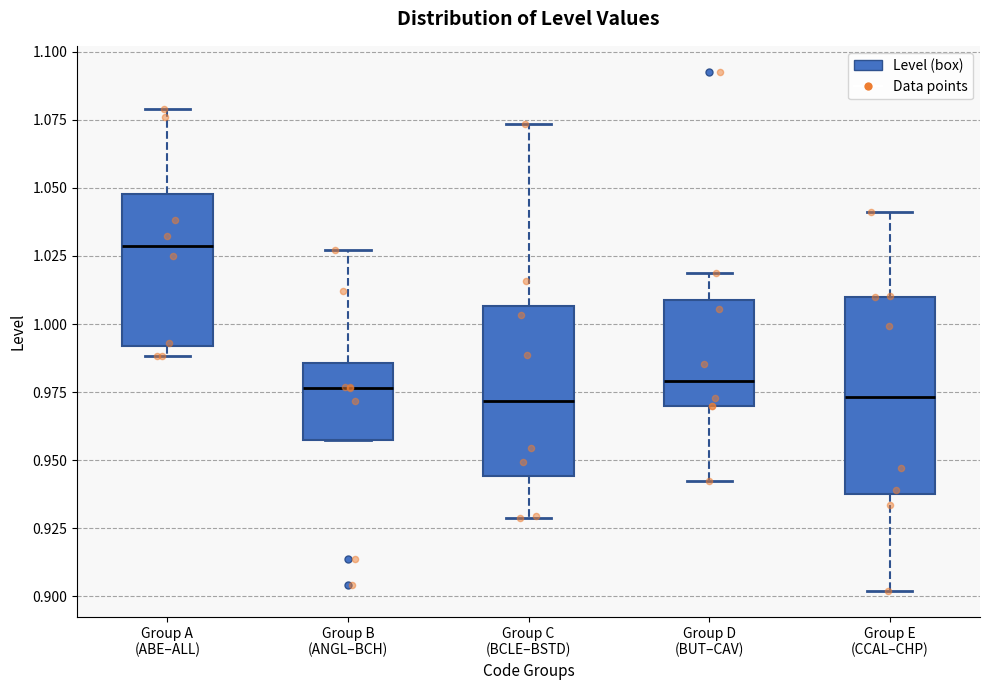

Reading left to right, read every box against the y-axis: the position of its median line, the range the box covers, and the ends of its whiskers. The values are not printed on the chart, so give them approximately, as read against the axis.

Group A (ABE–ALL): median 1.030, box 0.990 to 1.050, whiskers 0.990 (just below the box's lower edge) to 1.080
Group B (ANGL–BCH): median 0.975, box 0.955 to 0.985, whiskers 0.955 to 1.025
Group C (BCLE–BSTD): median 0.970, box 0.945 to 1.005, whiskers 0.930 to 1.075
Group D (BUT–CAV): median 0.980, box 0.970 to 1.010, whiskers 0.940 to 1.020
Group E (CCAL–CHP): median 0.975, box 0.940 to 1.010, whiskers 0.900 to 1.040